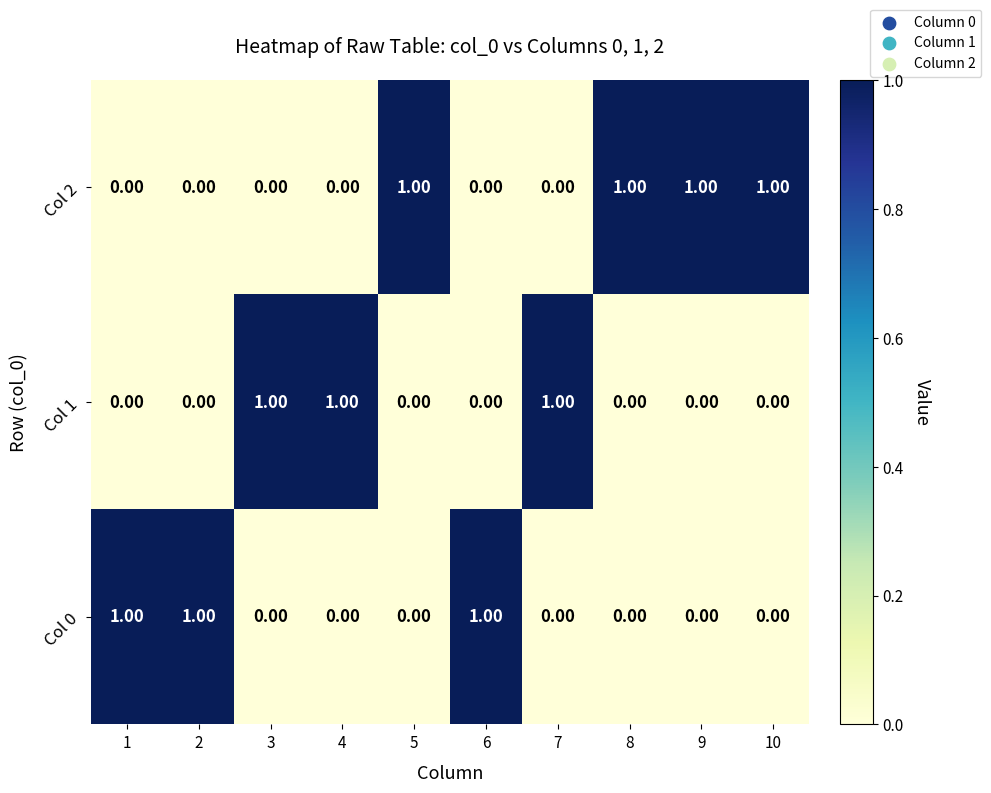

What is the sum of all Col 0 values?

3